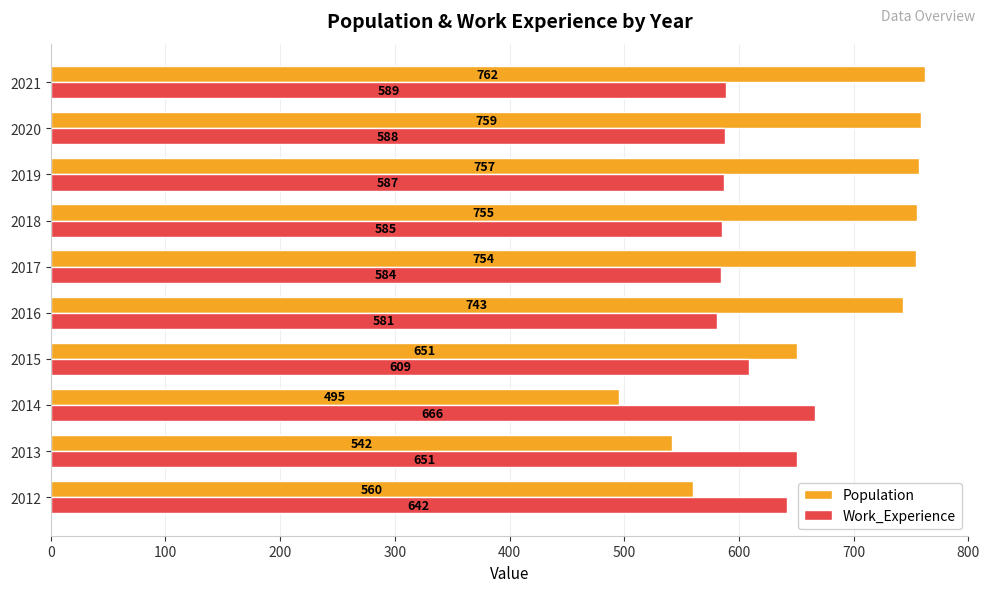

The value of Population at 2014 is 324. True or false?

False